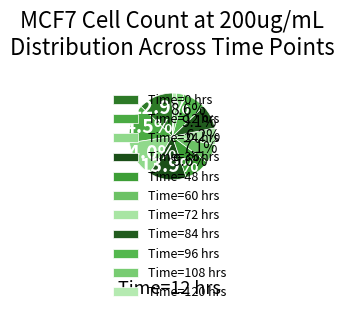

How many slices are in this pie chart?

11